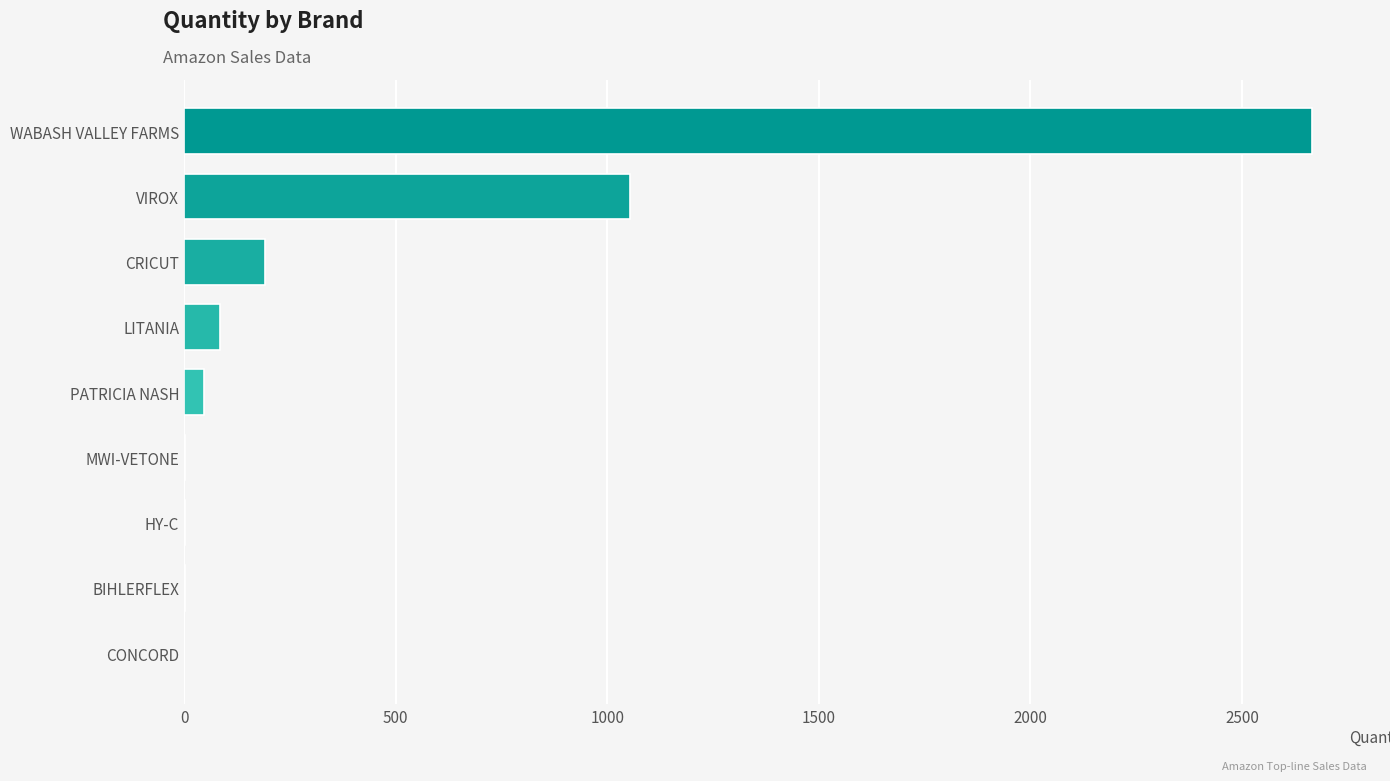

Are the bars grouped side by side (vs. stacked)?

No